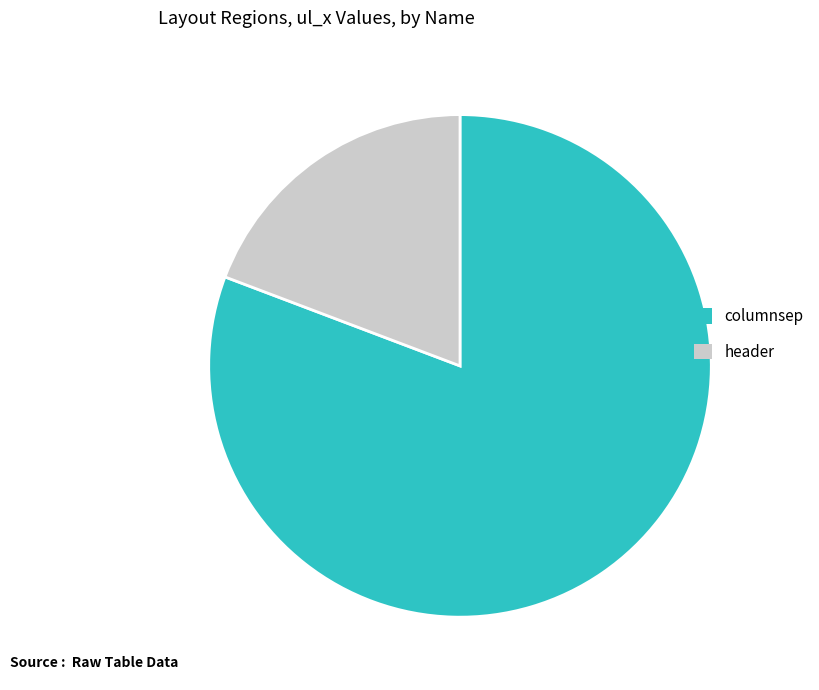

Is there any slice that represents more than half of the pie?

Yes